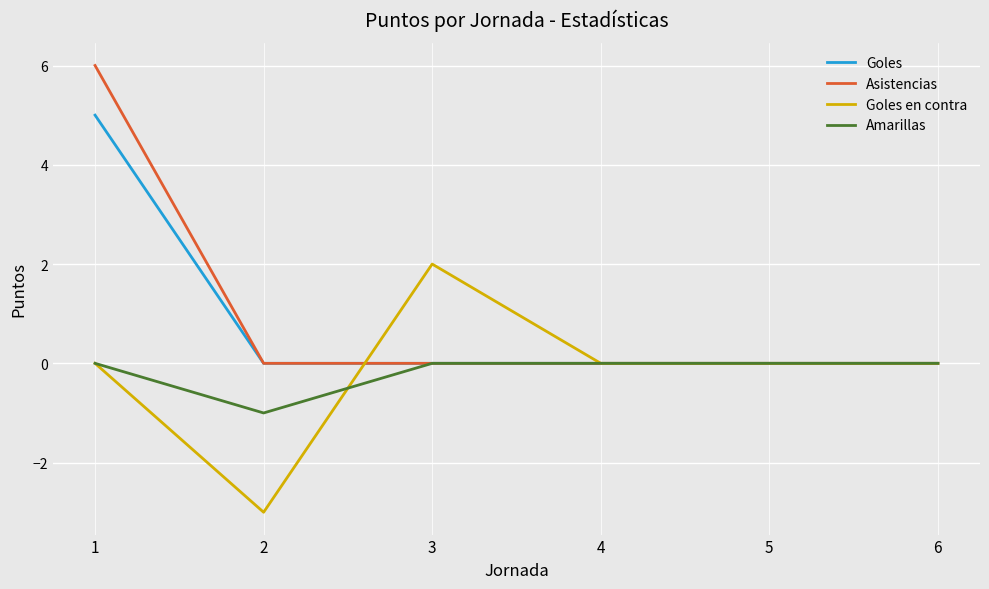

Is it true that Goles en contra equals 3 at 3?

False